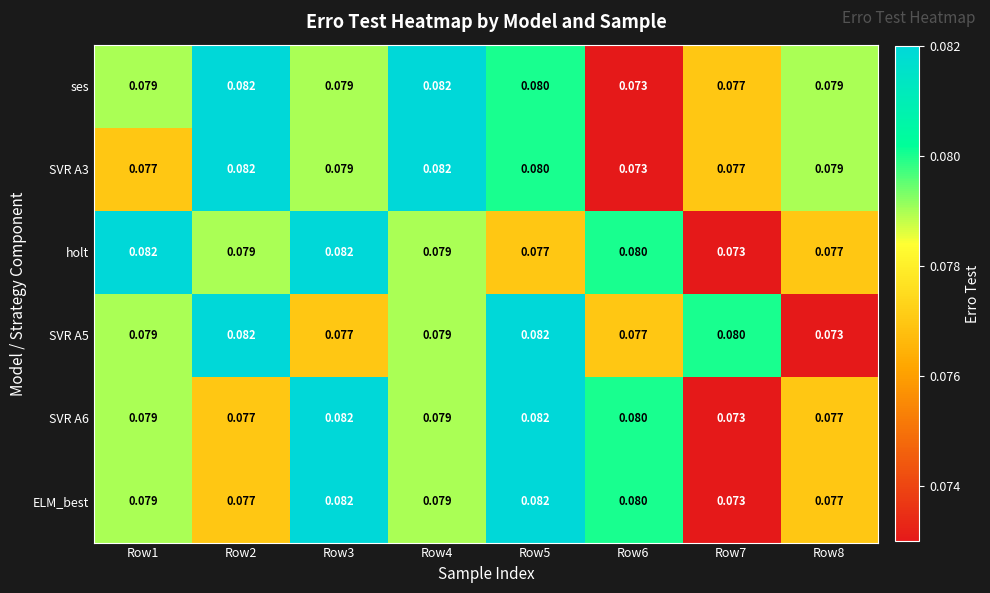

How many data points does each series have?

8